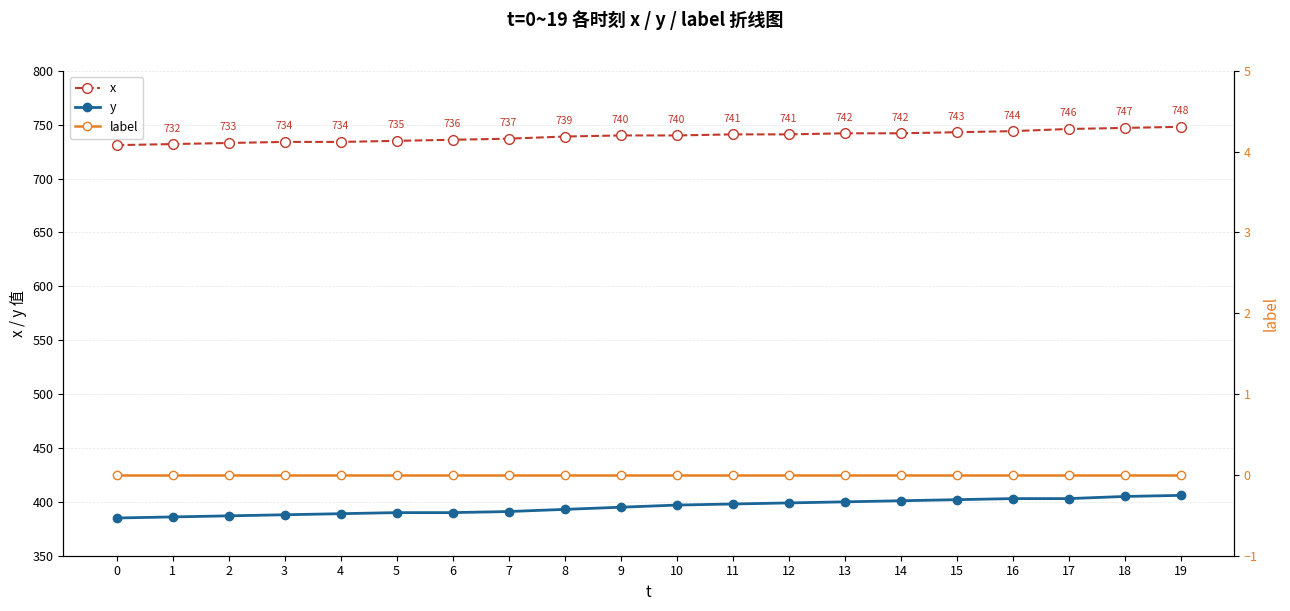

How many data points in x are above 740?

9